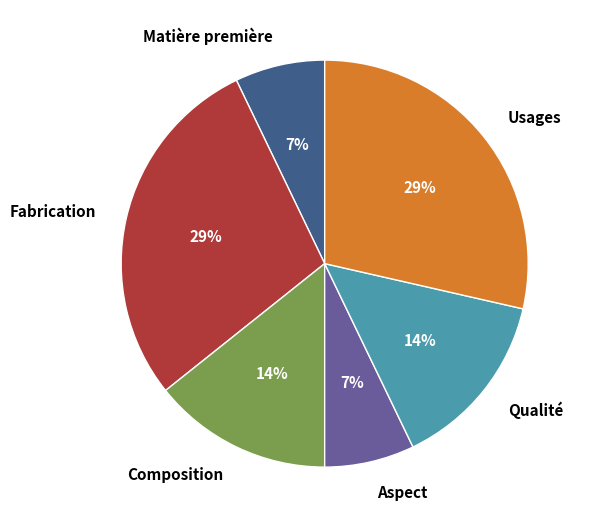

To the nearest percent, what portion does Usages represent?

29%